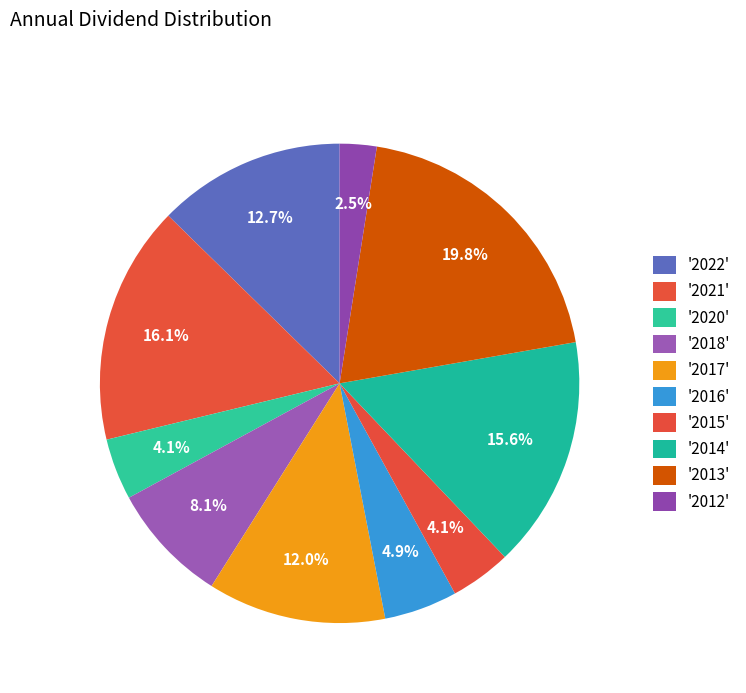

How many segments does this pie chart have?

10